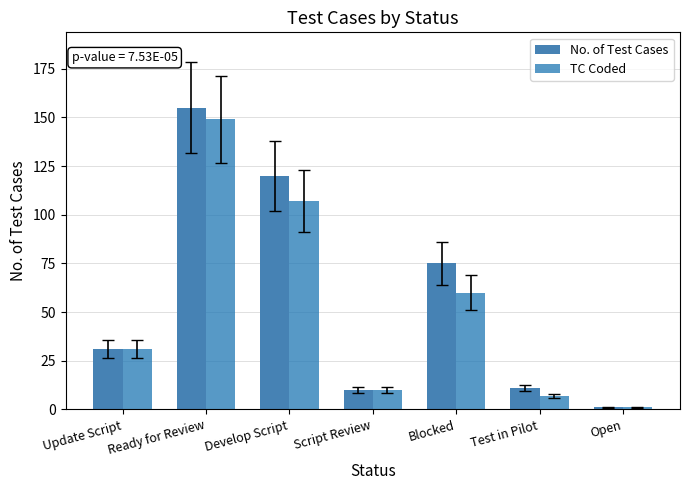

Reading left to right, extract all data points from this chart.

No. of Test Cases: 31	155	120	10	75	11	1
TC Coded: 31	149	107	10	60	7	1